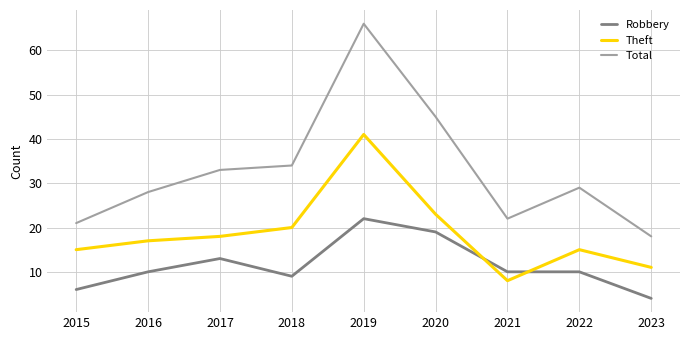

The Robbery series shows 9 at 2018. True or false?

True